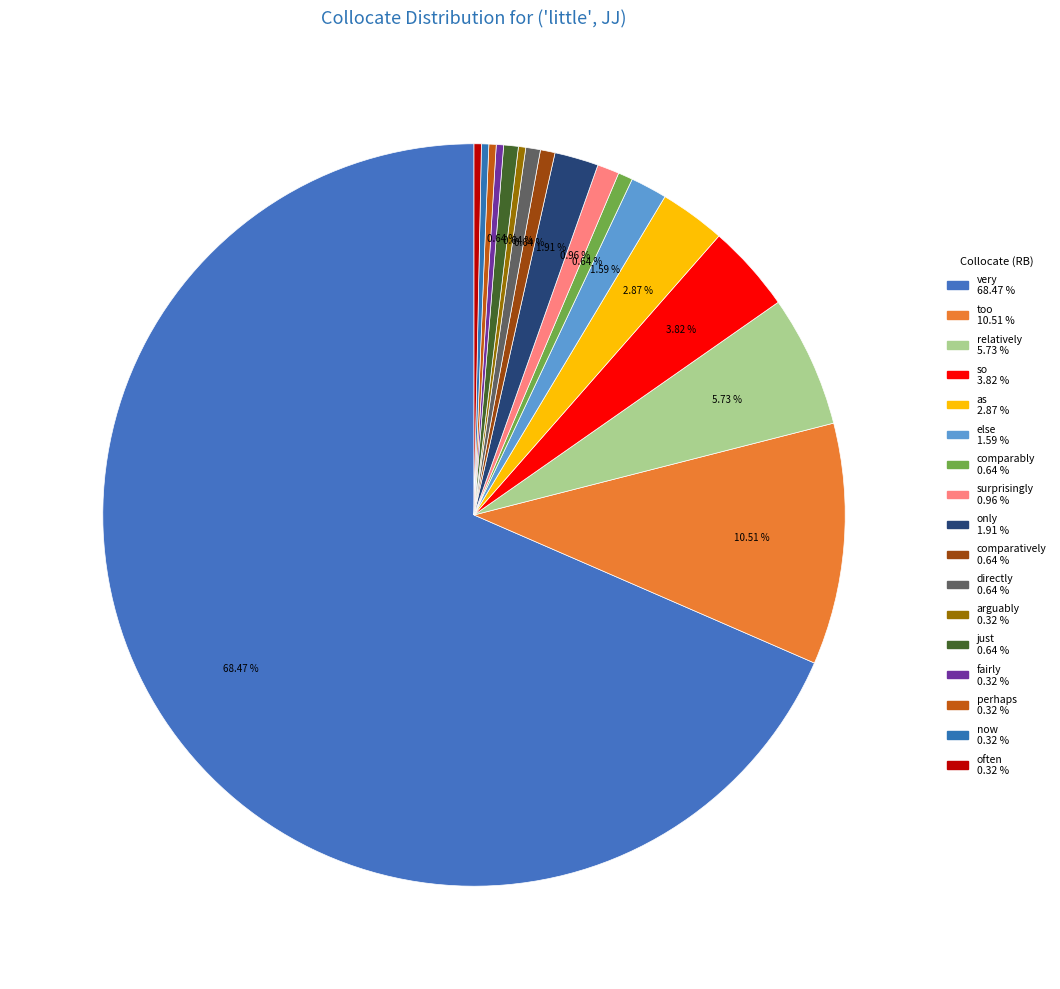

How much of the chart is everything except surprisingly?

99.0%